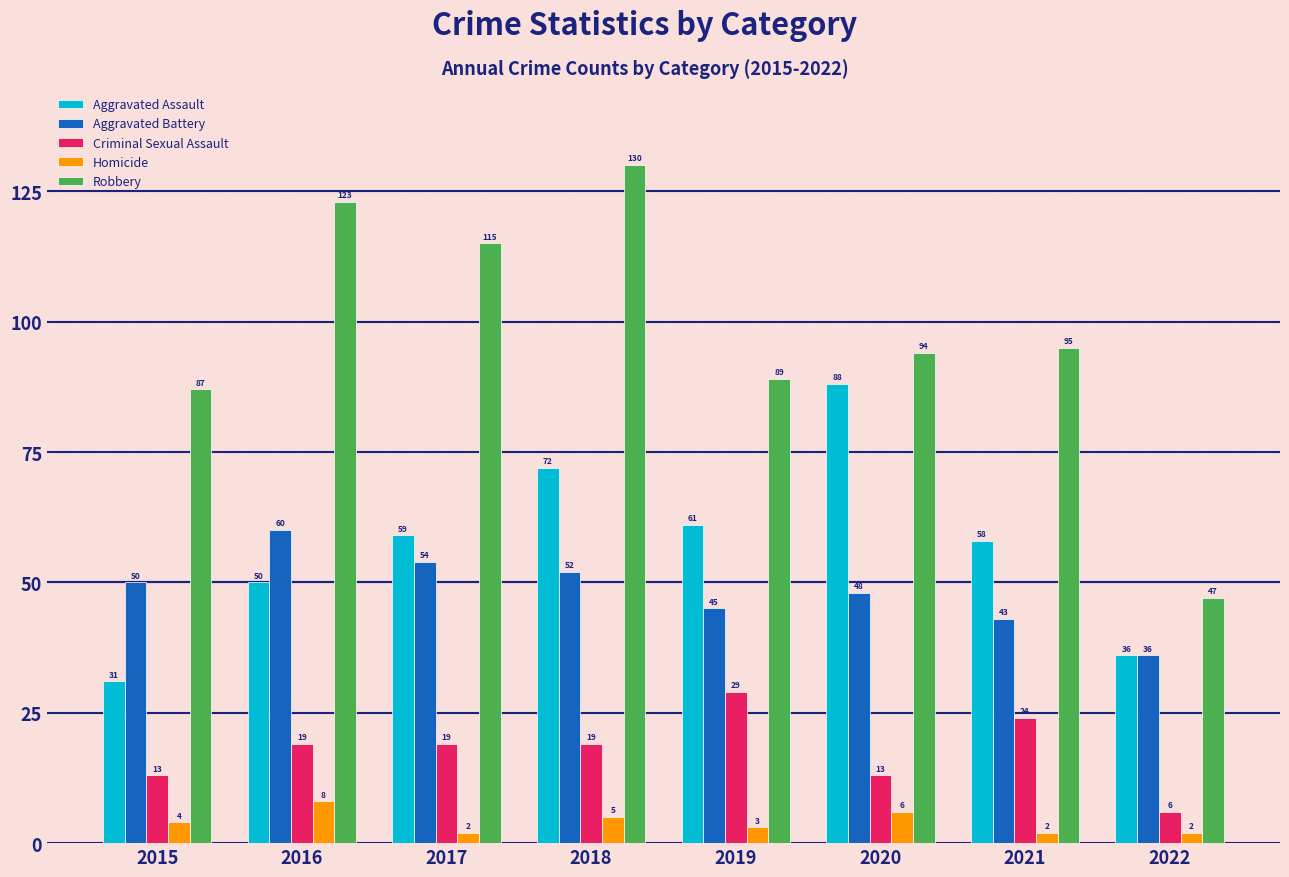

Between 2019 and 2020, which series saw the biggest shift?

Aggravated Assault